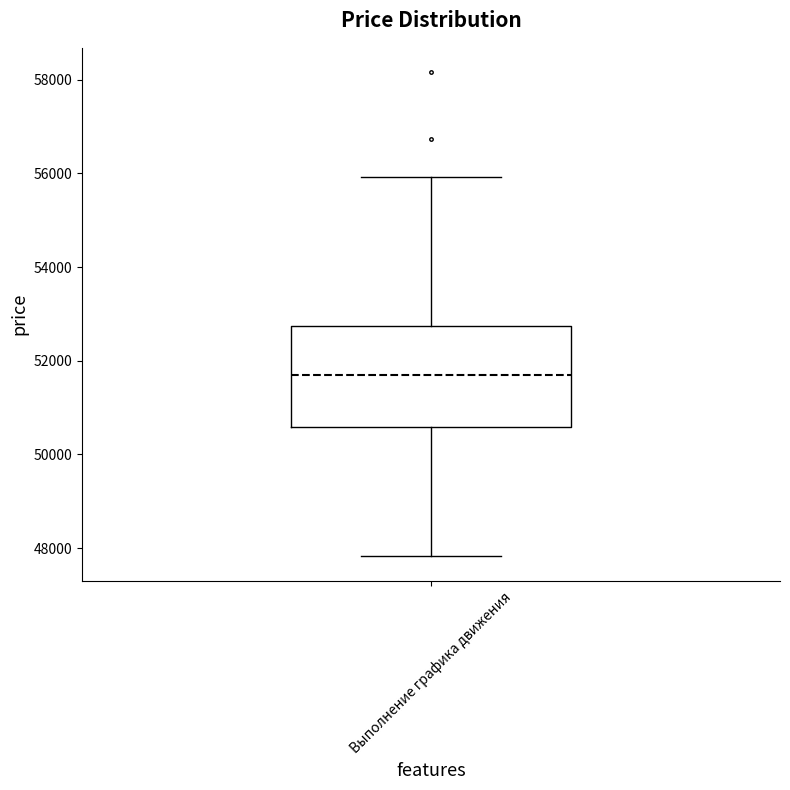

Read this box plot against the y-axis: the position of the median line, the range covered by the box, and the ends of both whiskers. The values are not printed on the chart, so give them approximately, as read against the axis.

median 51600, box 50600 to 52800, whiskers 47800 to 56000